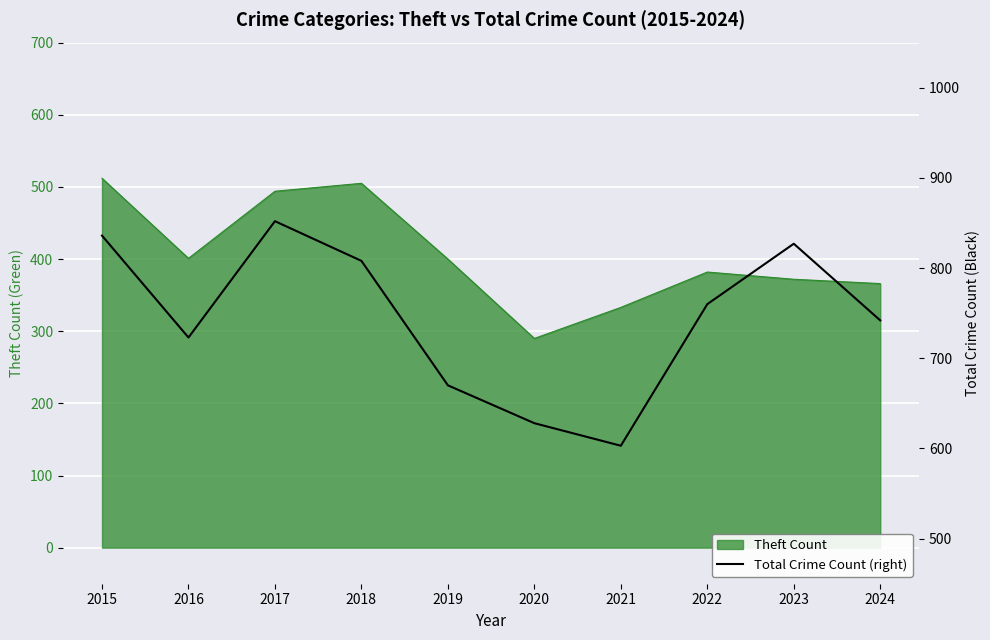

Rank the categories by value from highest to lowest.

2017, 2015, 2023, 2018, 2022, 2024, 2016, 2019, 2020, 2021